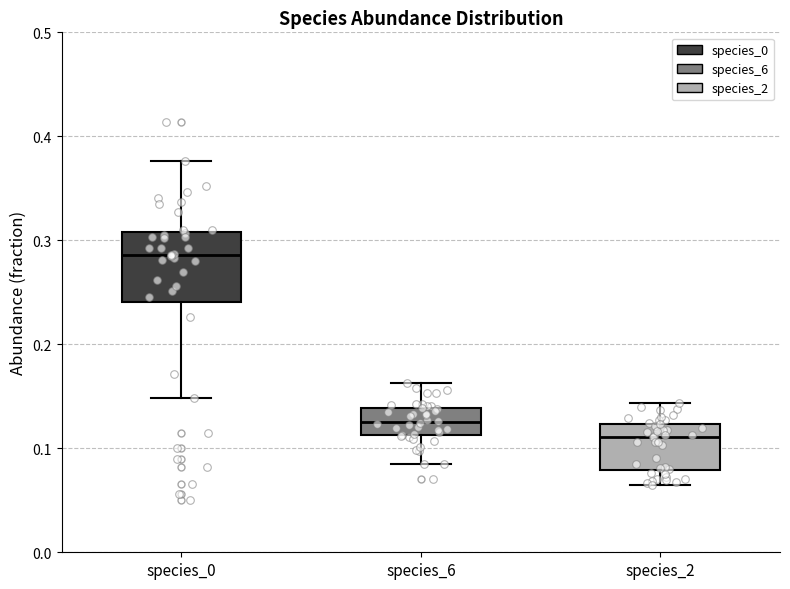

Which box's median line is the lowest?

species_2